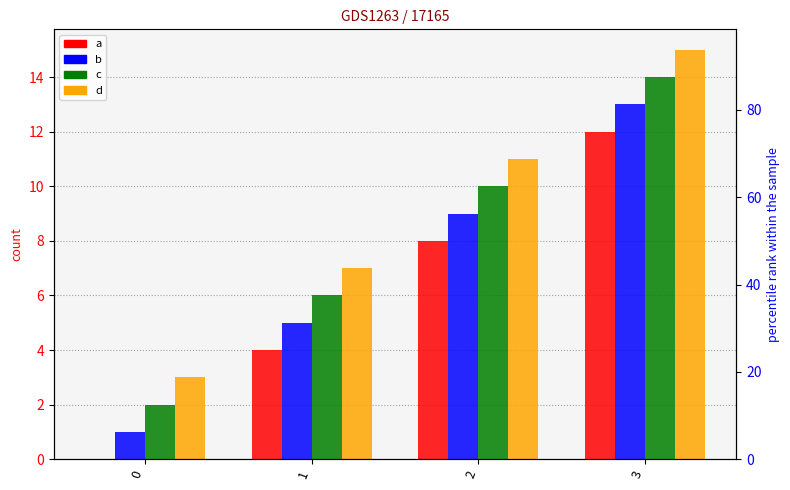

Is it true that d equals 7 at 2?

False